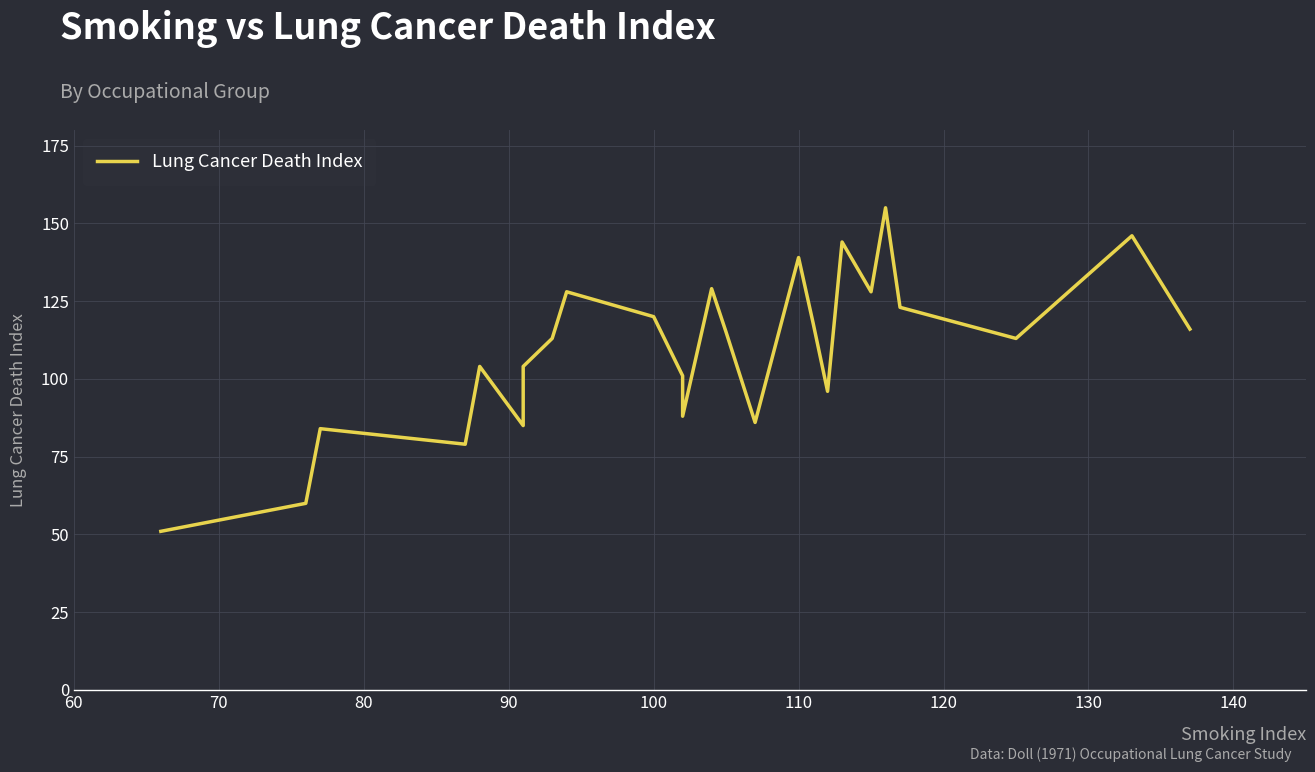

How many lines are shown in the chart?

1